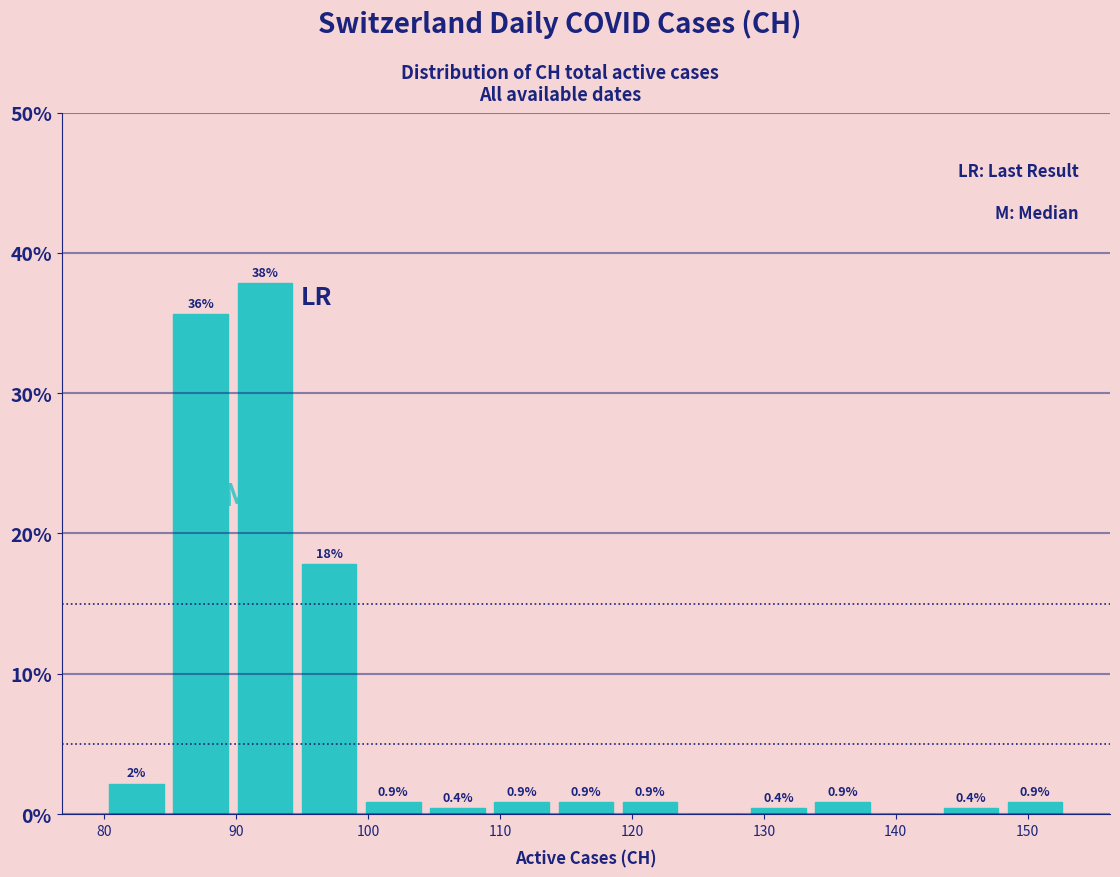

Which range on the x-axis has the tallest bar?

90 to 95